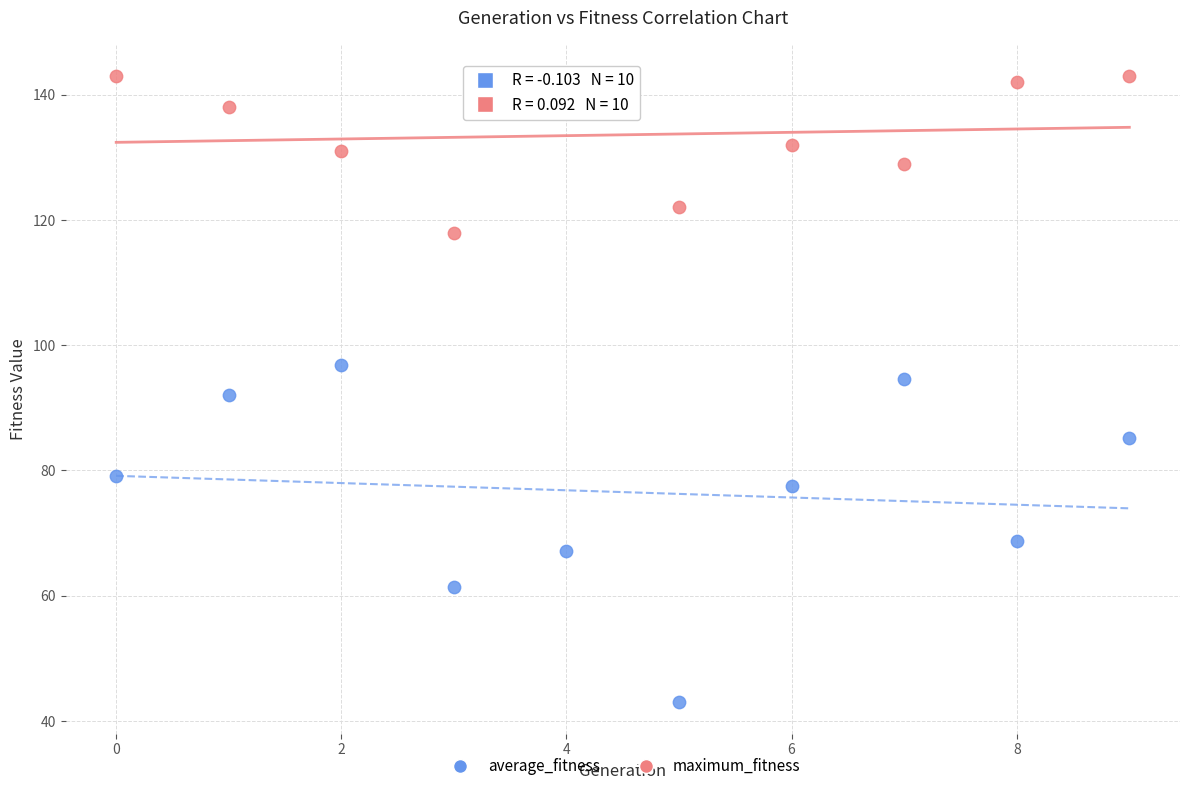

Which series has the largest Y range (max minus min)?

average_fitness